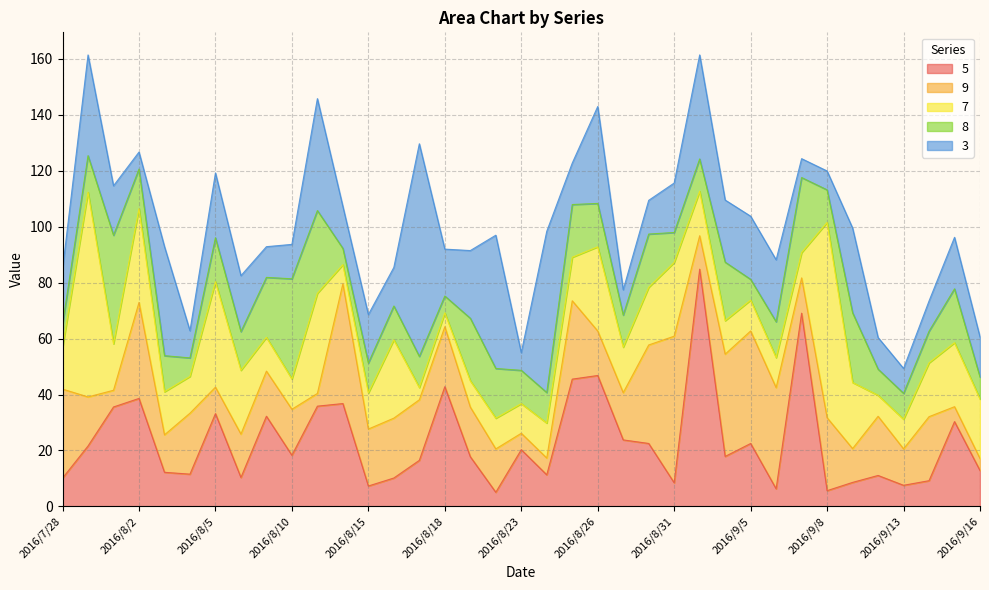

Does the chart have visible grid lines?

Yes